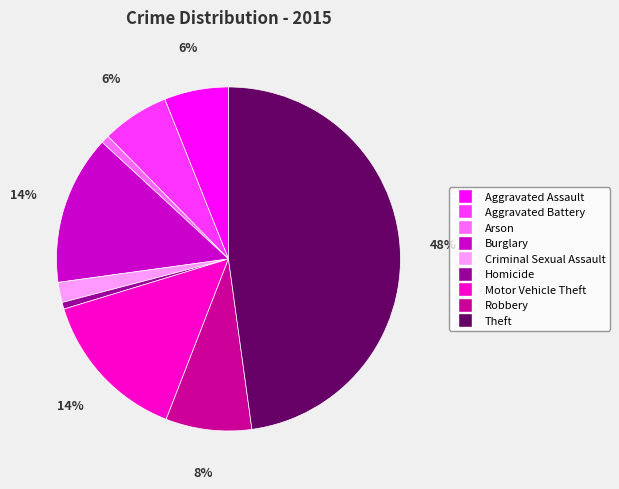

Is it true that Theft is 48% of the pie?

True